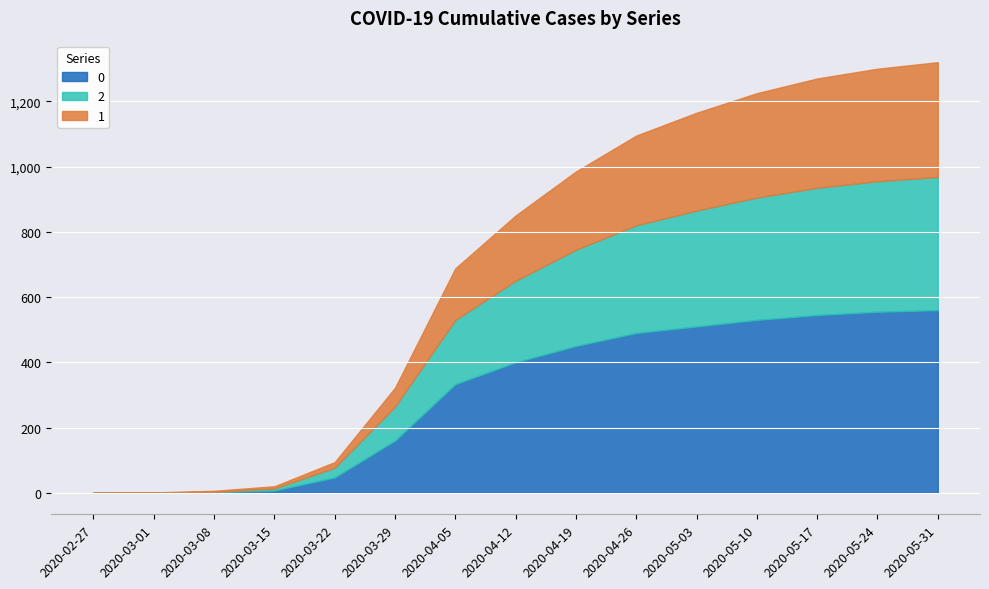

How many lines are shown in the chart?

3